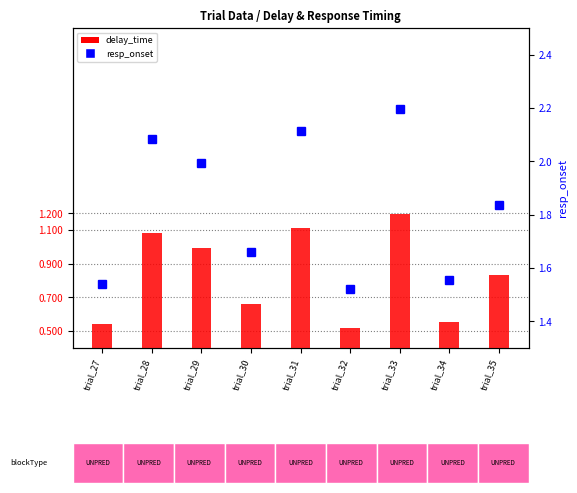

Reading left to right, list all the values displayed in this chart.

delay_time: 0.5	1.1	1.0	0.7	1.1	0.5	1.2	0.6	0.8
resp_onset: 1.5	2.1	2.0	1.7	2.1	1.5	2.2	1.6	1.8